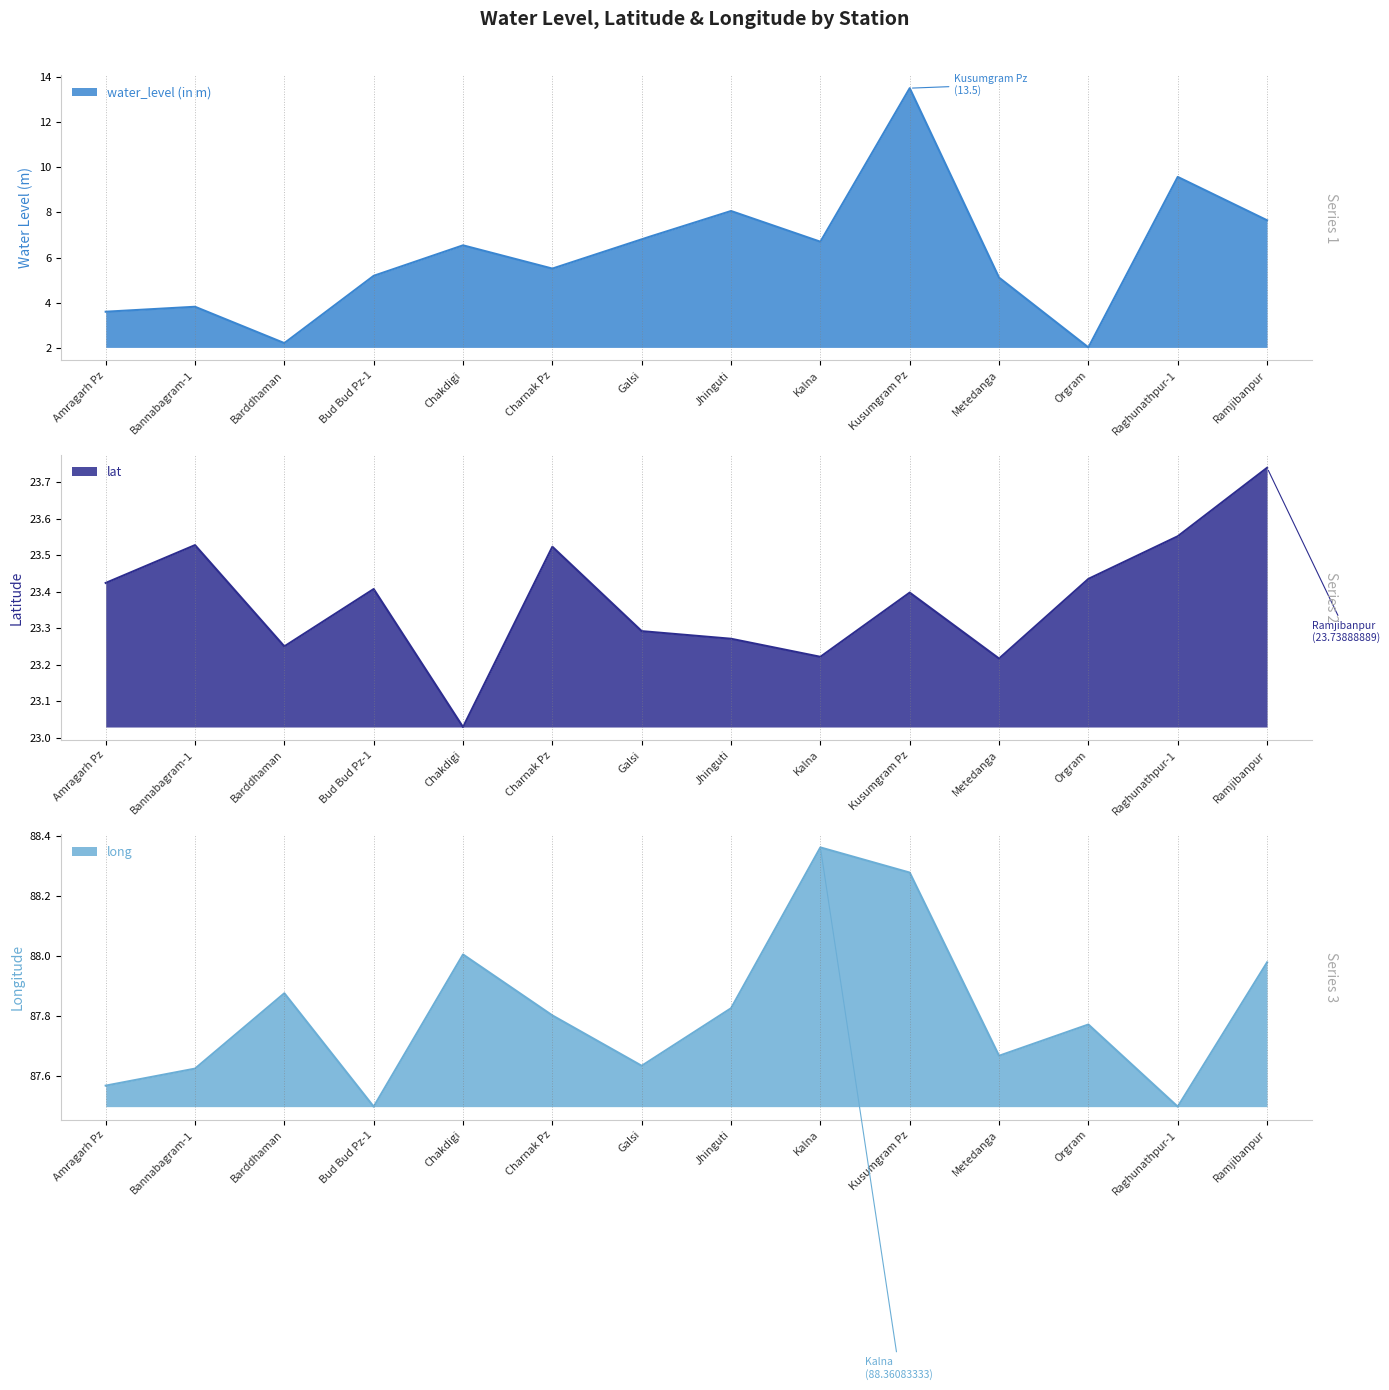

Which category has the lowest value in the lat series?

Chakdigi